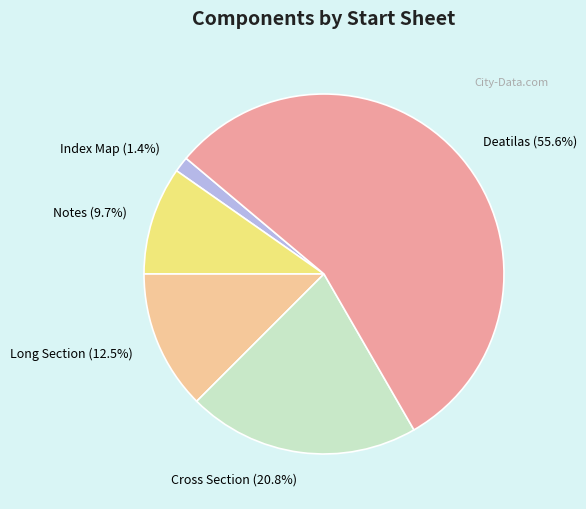

Rank the categories by value from lowest to highest.

Index Map, Notes, Long Section, Cross Section, Deatilas